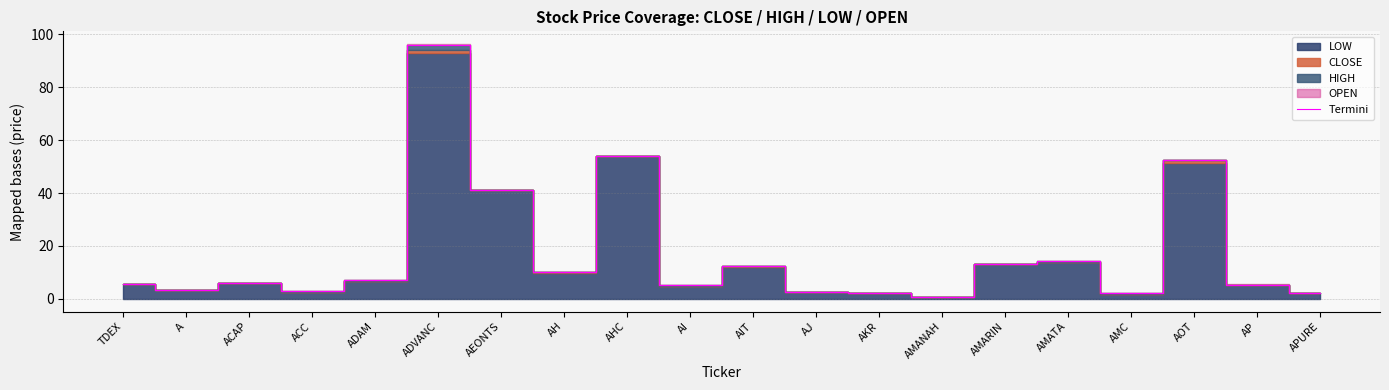

What is the average value?

16.9